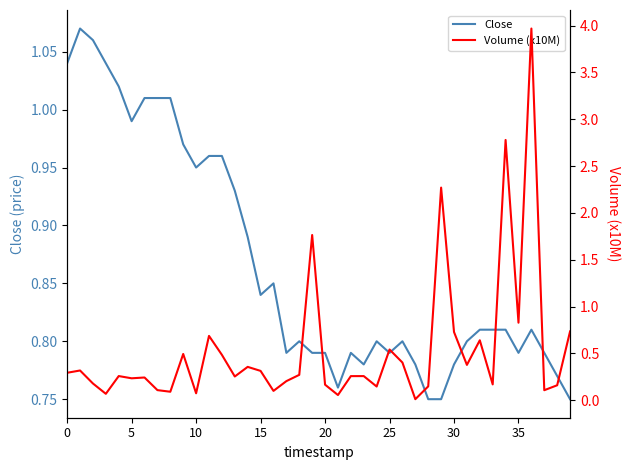

Reading left to right, transcribe all the data shown in this chart.

Close: 1.0	1.1	1.1	1.0	1.0	1.0	1.0	1.0	1.0	1.0	0.9	1.0	1.0	0.9	0.9	0.8	0.8	0.8	0.8	0.8	0.8	0.8	0.8	0.8	0.8	0.8	0.8	0.8	0.8	0.8	0.8	0.8	0.8	0.8	0.8	0.8	0.8	0.8	0.8	0.8
Volume (x10M): 0.3	0.3	0.2	0.1	0.3	0.2	0.2	0.1	0.1	0.5	0.1	0.7	0.5	0.3	0.4	0.3	0.1	0.2	0.3	1.8	0.2	0.1	0.3	0.3	0.1	0.5	0.4	0.0	0.1	2.3	0.7	0.4	0.6	0.2	2.8	0.8	4.0	0.1	0.2	0.7